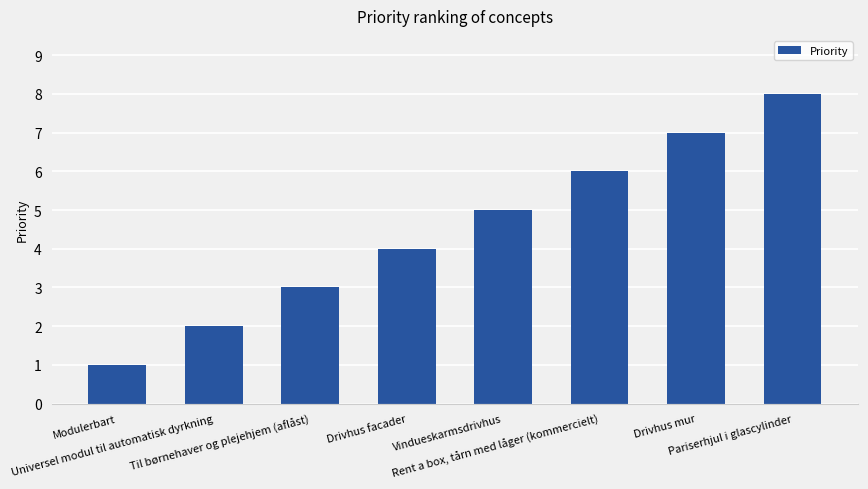

What is the label of the 6th bar from the right?

Til børnehaver og plejehjem (aflåst)